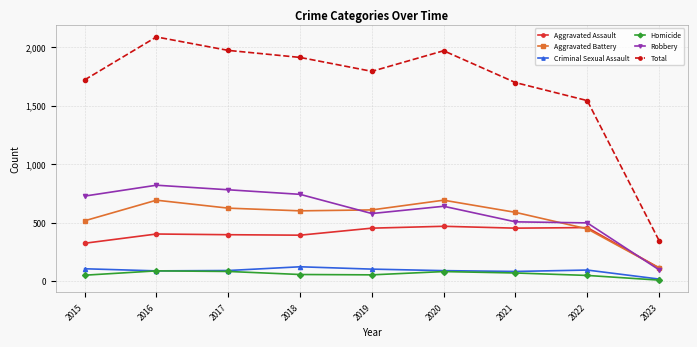

What is the difference between the second highest and minimum values in the Aggravated Battery series?

579